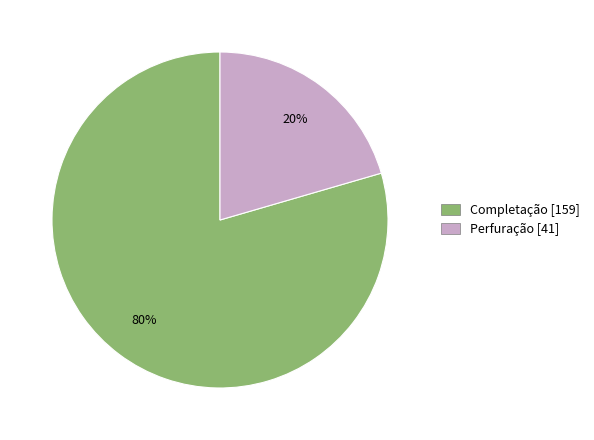

True or false: Completação accounts for 90% of the total.

False